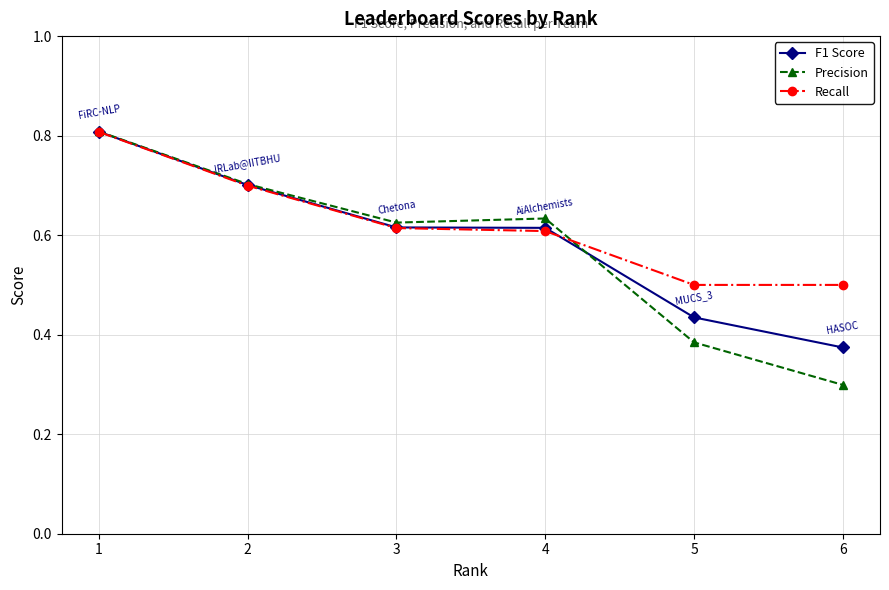

How many Recall values are between 0 and 1?

6